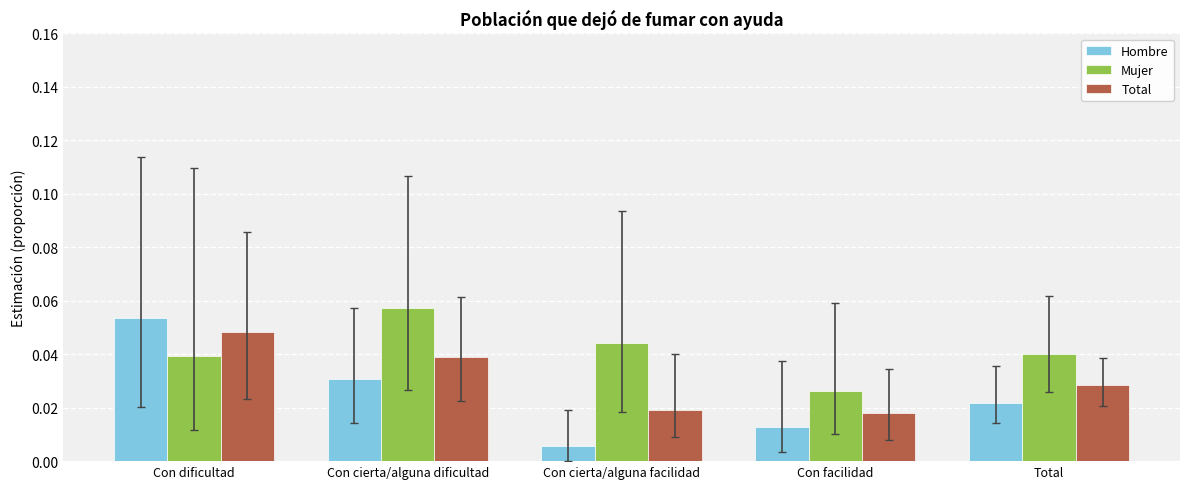

Which series has the largest range (max minus min)?

Hombre